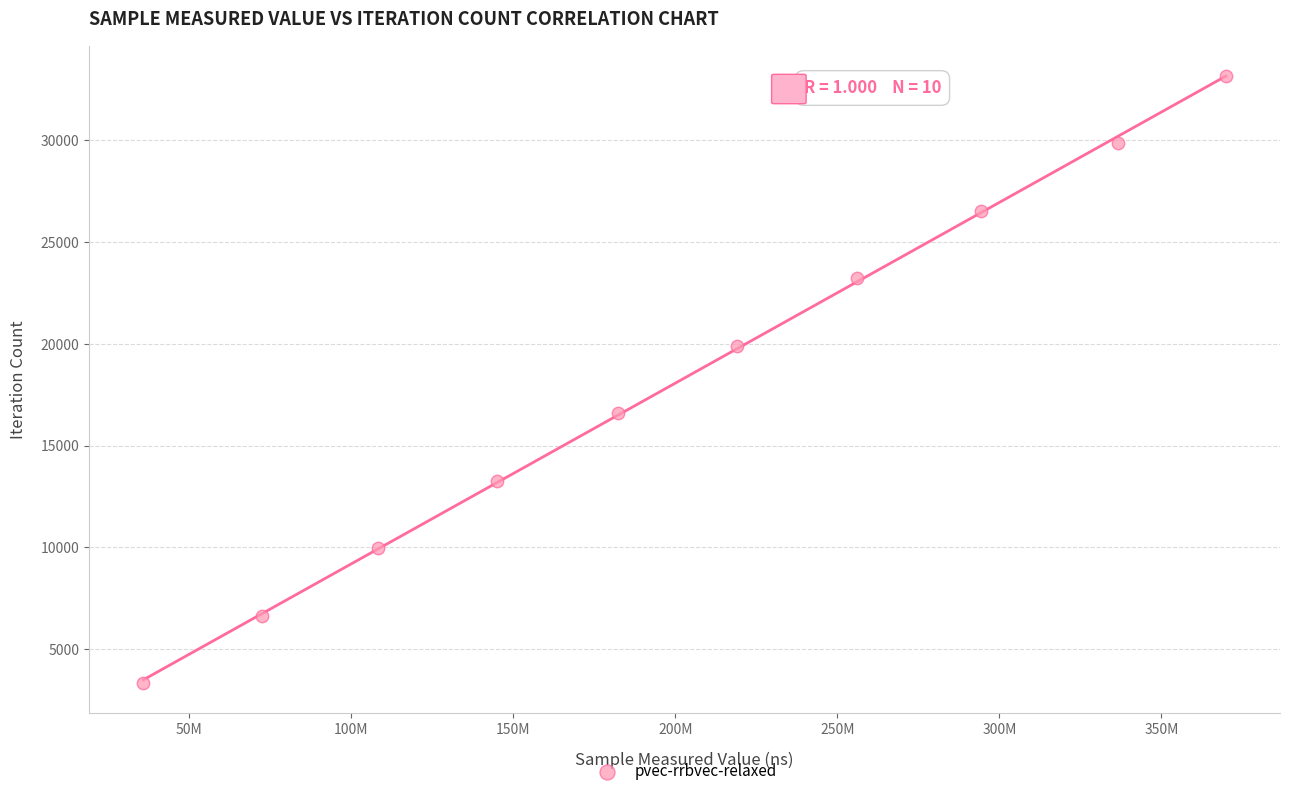

What is the range of X values (max minus min)?

333960674